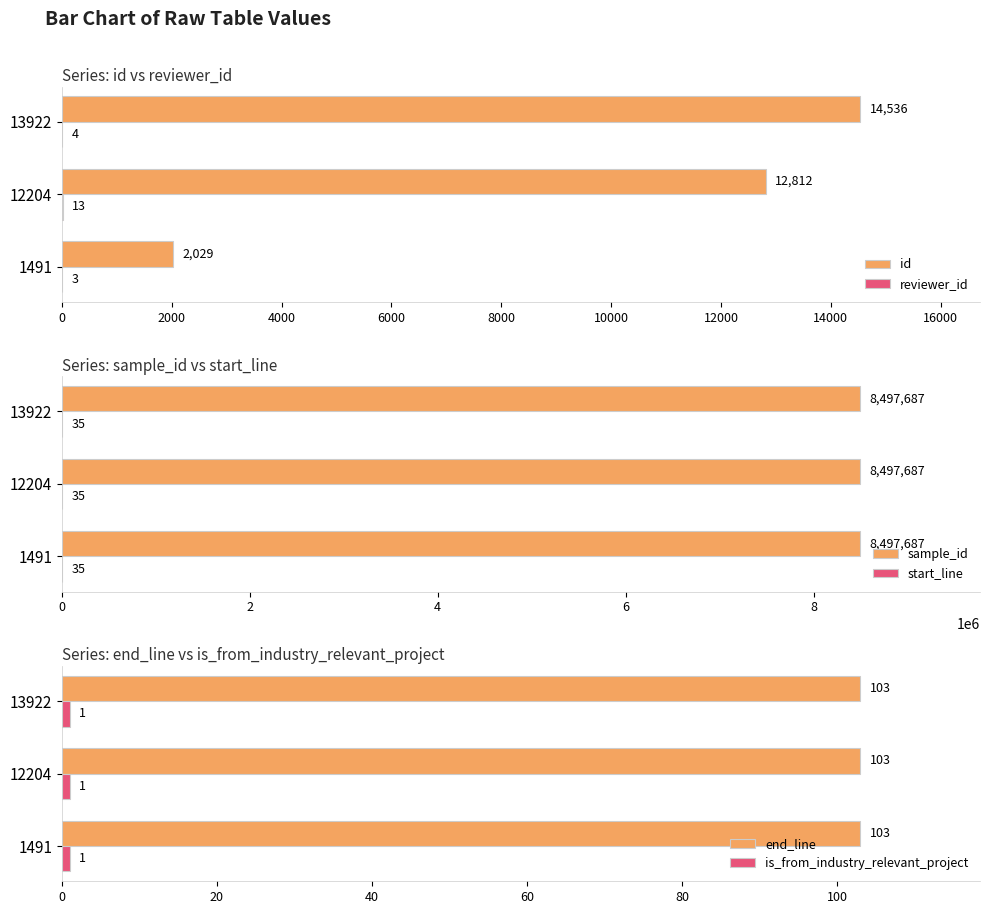

What value does the id series have at 12204?

12812